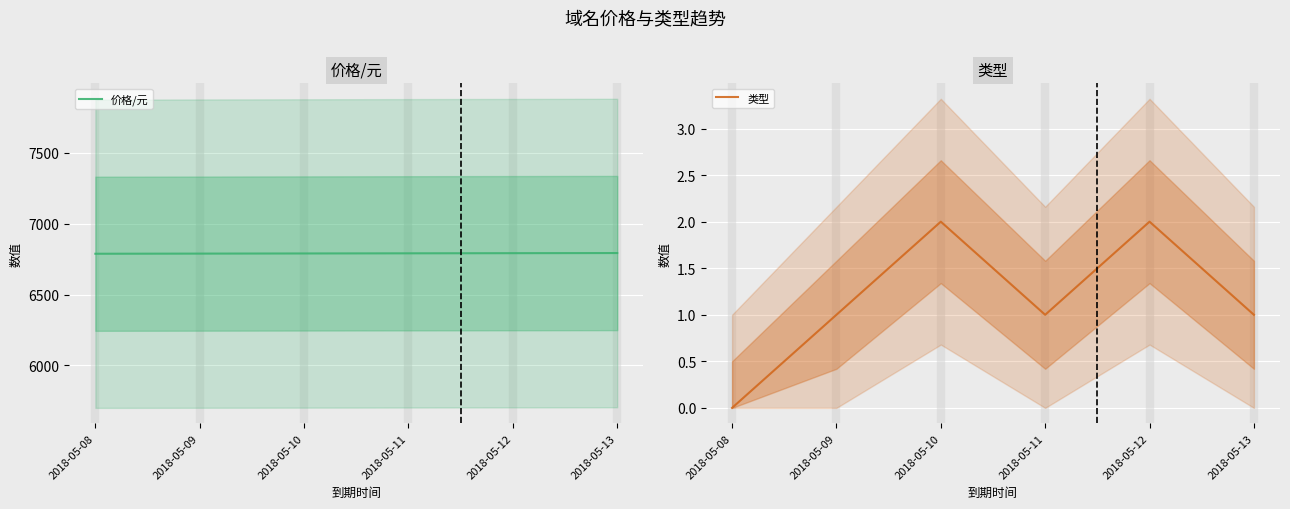

Reading right to left, extract all data points from this chart.

价格/元: 2018-05-13=6793	2018-05-12=6792	2018-05-11=6791	2018-05-10=6790	2018-05-09=6789	2018-05-08=6788
类型: 2018-05-13=1	2018-05-12=2	2018-05-11=1	2018-05-10=2	2018-05-09=1	2018-05-08=0